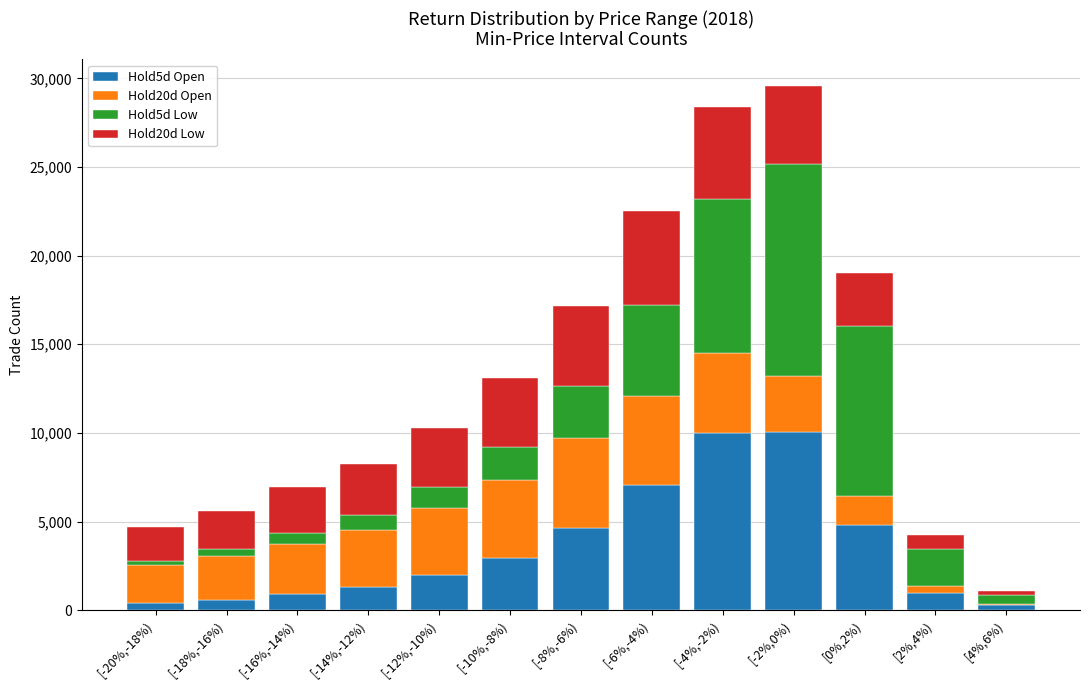

What is the difference between the maximum and minimum values in the Hold5d Low series?

11706